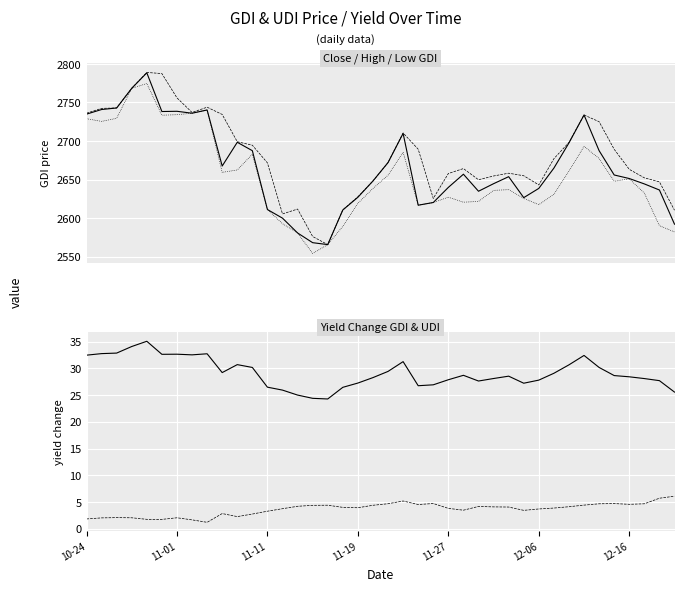

Which series has the largest range (max minus min)?

High_GDI